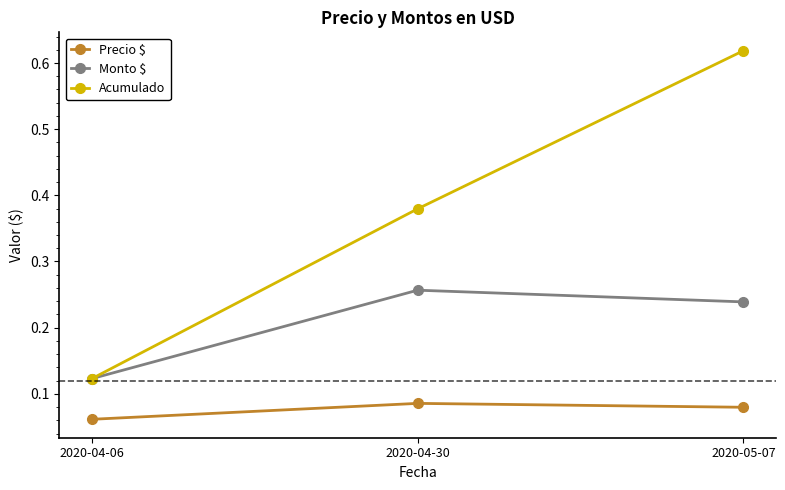

What is the label of the 3rd point from the left?

2020-05-07